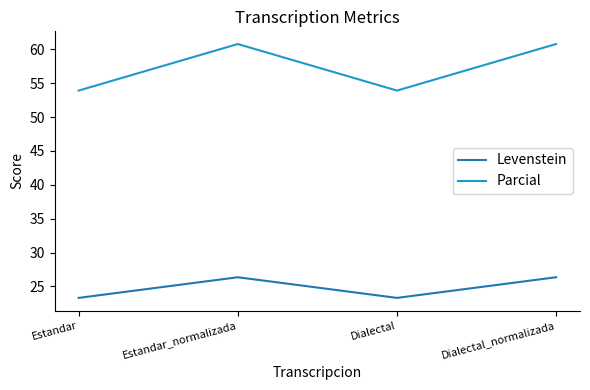

How many interior local valleys does the Parcial series have?

1